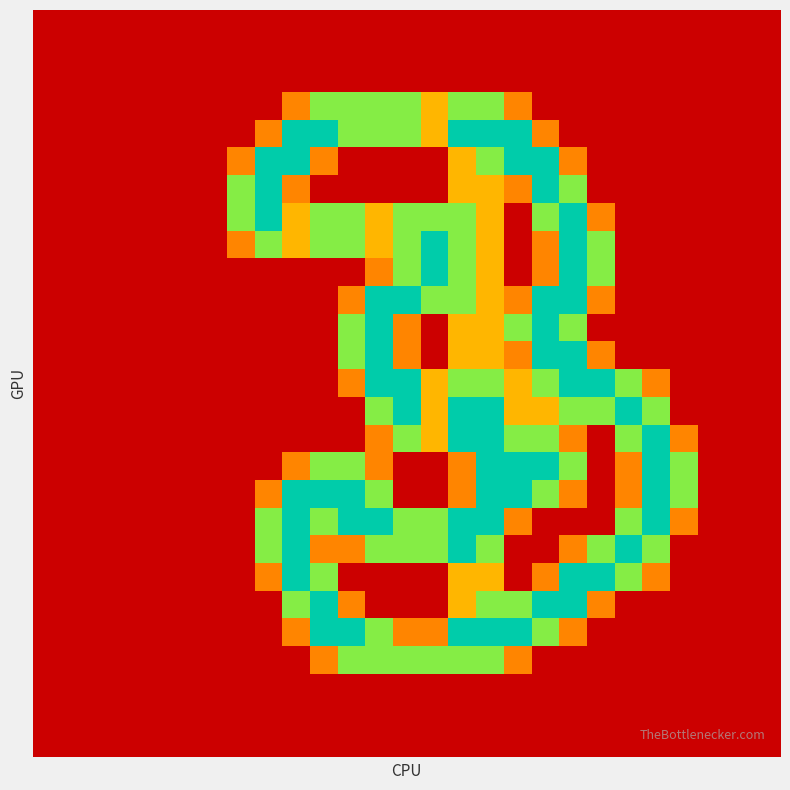

How many categories are shown in the chart?

27